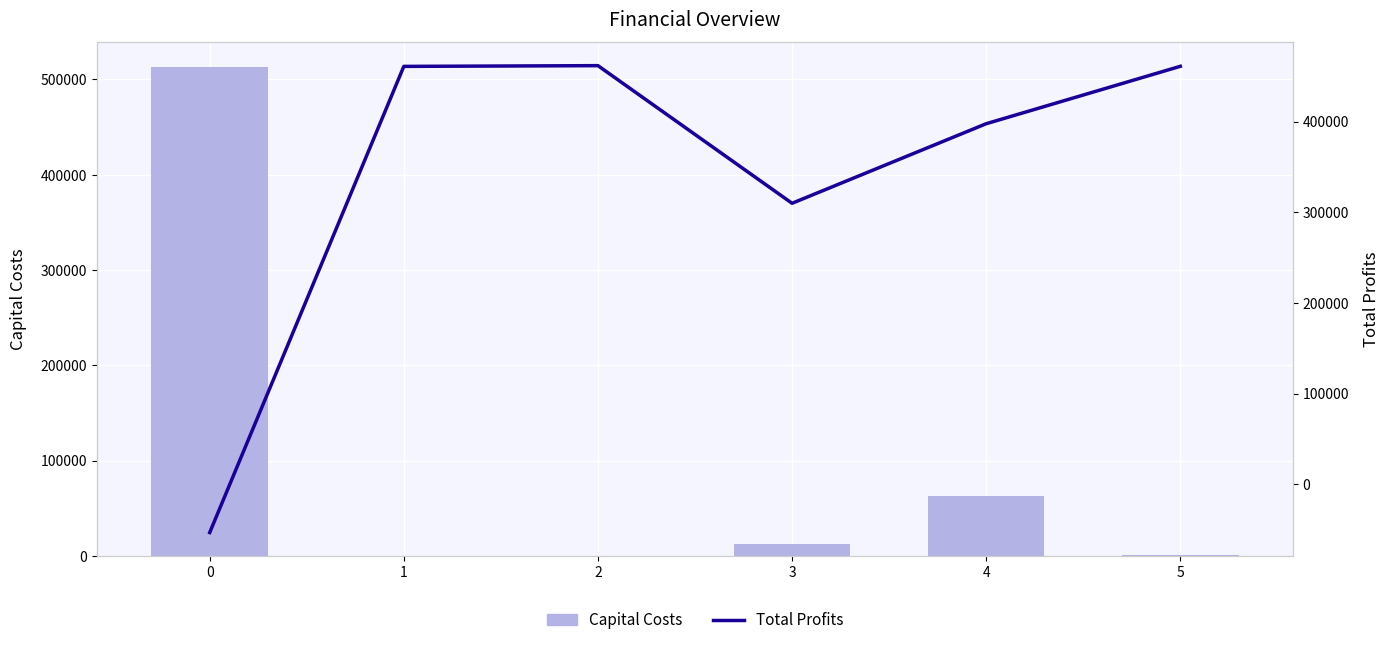

What is the value of the Profits bar at the 4th from the left?

309898.1